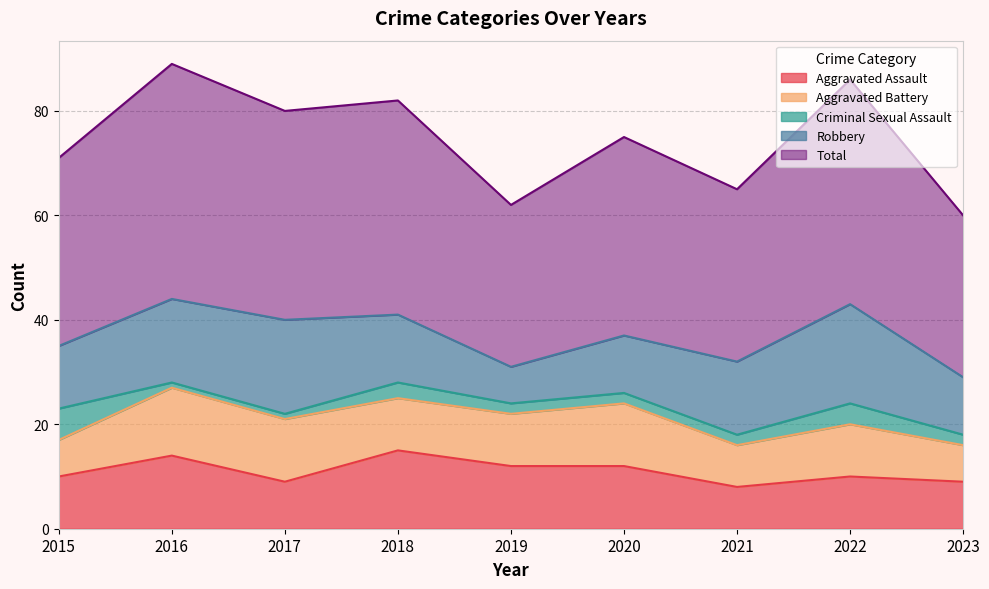

Rank the series at 2020 from highest to lowest value.

Total, Aggravated Assault, Aggravated Battery, Robbery, Criminal Sexual Assault